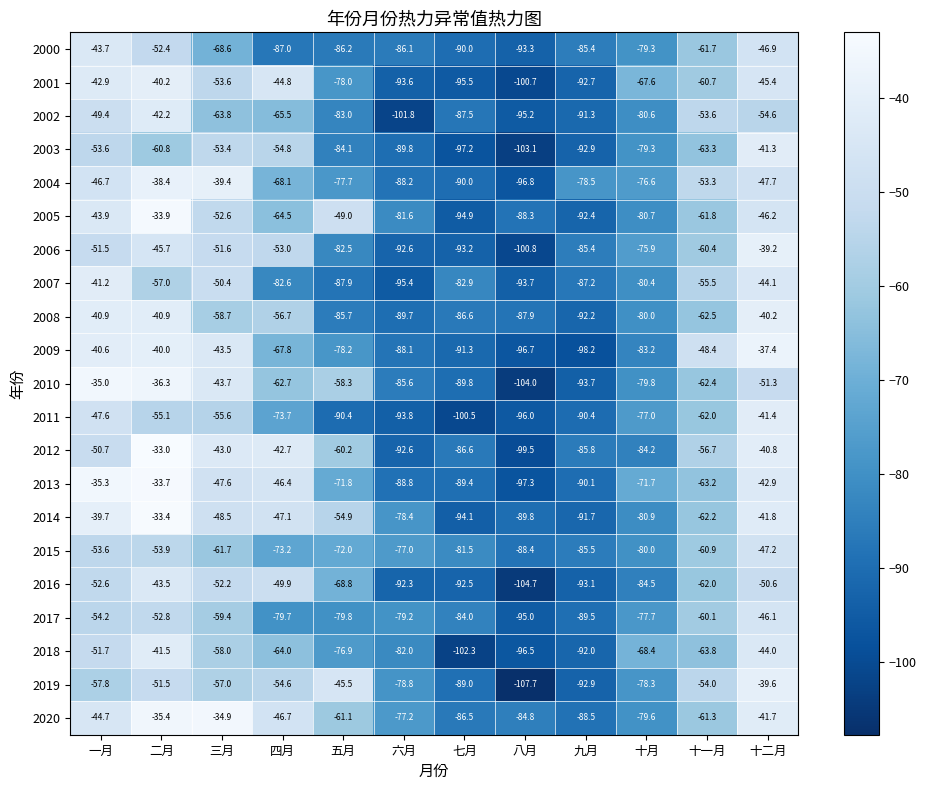

Rank the series at 三月 from highest to lowest value.

2020, 2004, 2012, 2009, 2010, 2013, 2014, 2007, 2006, 2016, 2005, 2003, 2001, 2011, 2019, 2018, 2008, 2017, 2015, 2002, 2000